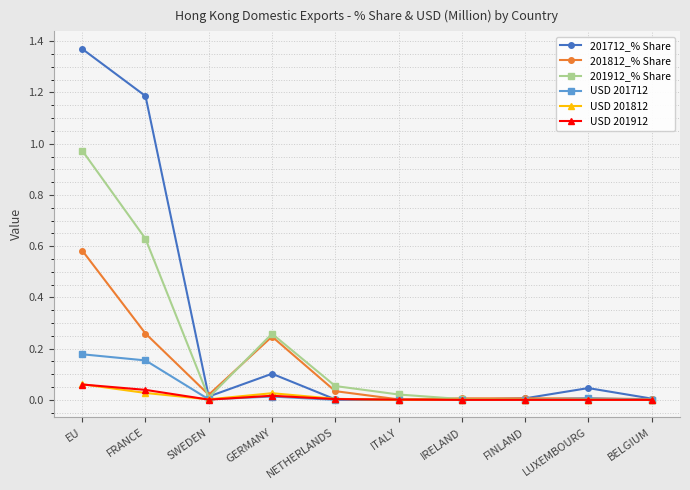

What position from the left is IRELAND?

7